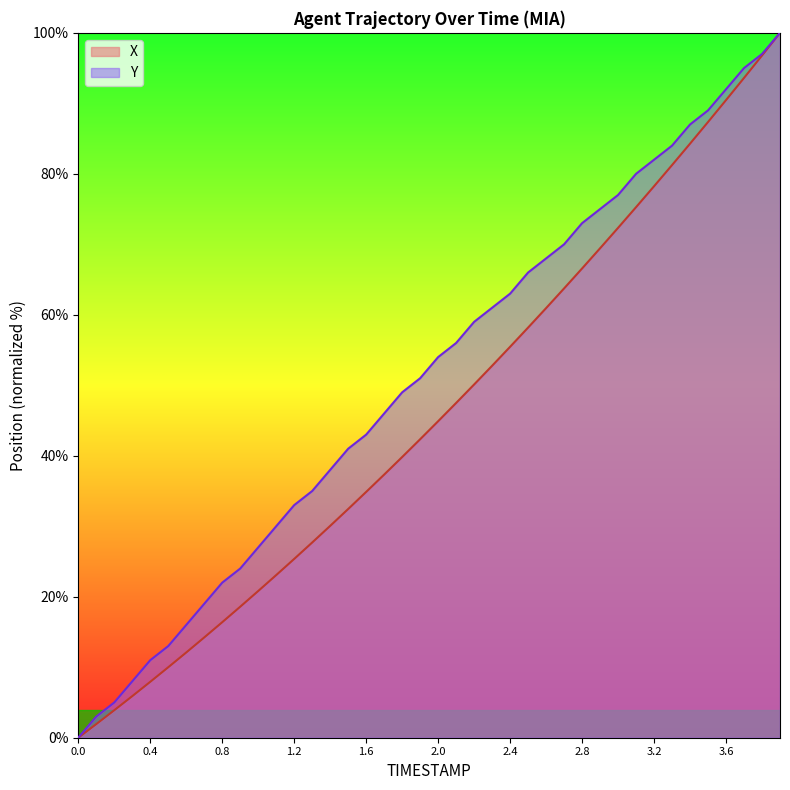

How many lines are shown in the chart?

2